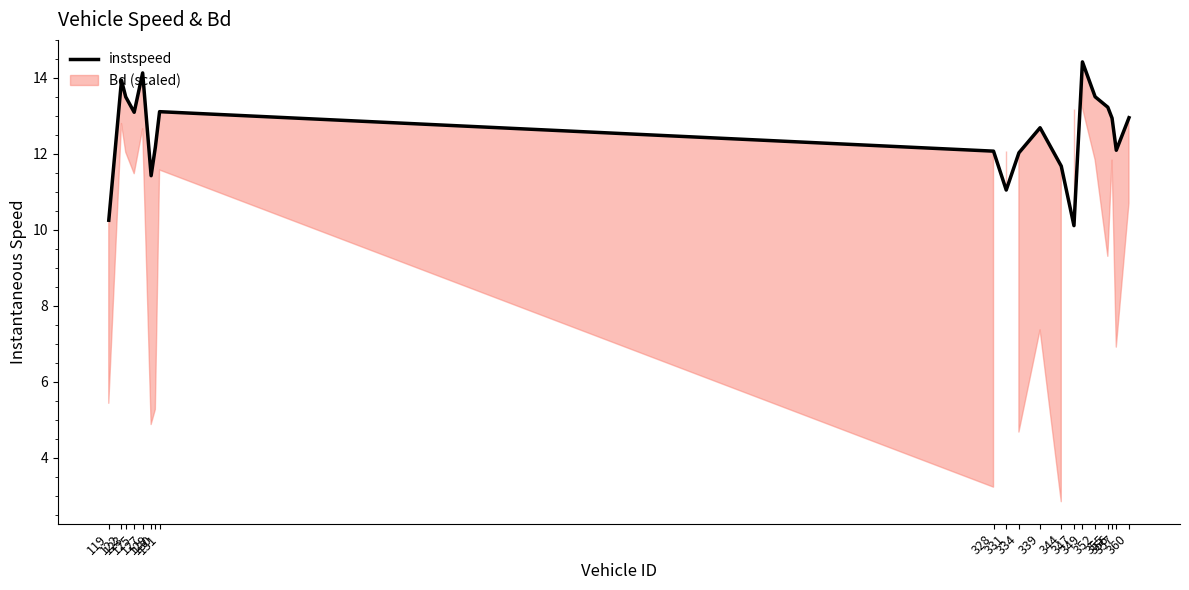

The value at 352 is 13.5. True or false?

True